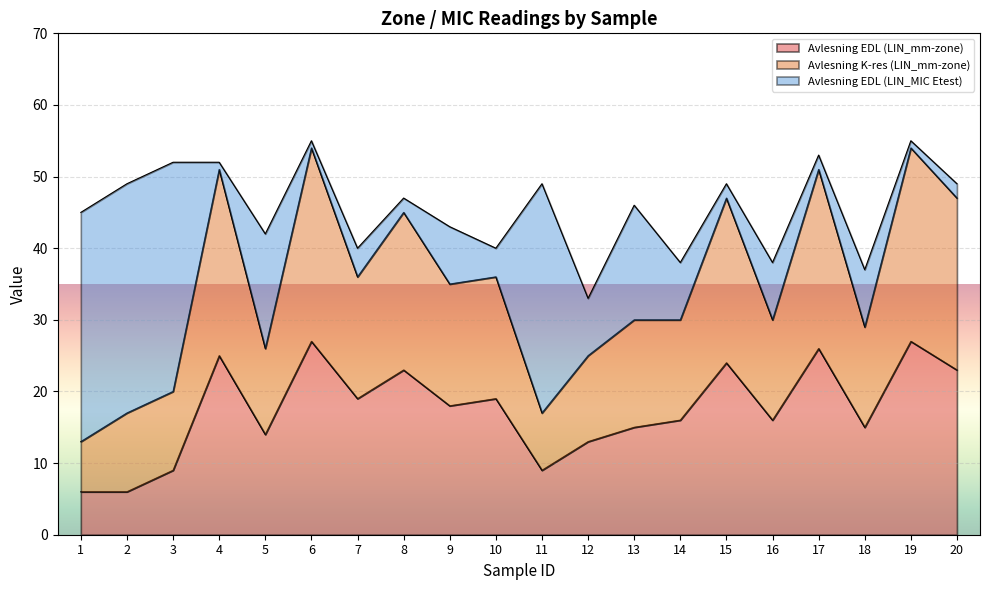

What is the value of the Avlesning EDL (LIN_mm-zone) point at the 7th from the left?

19